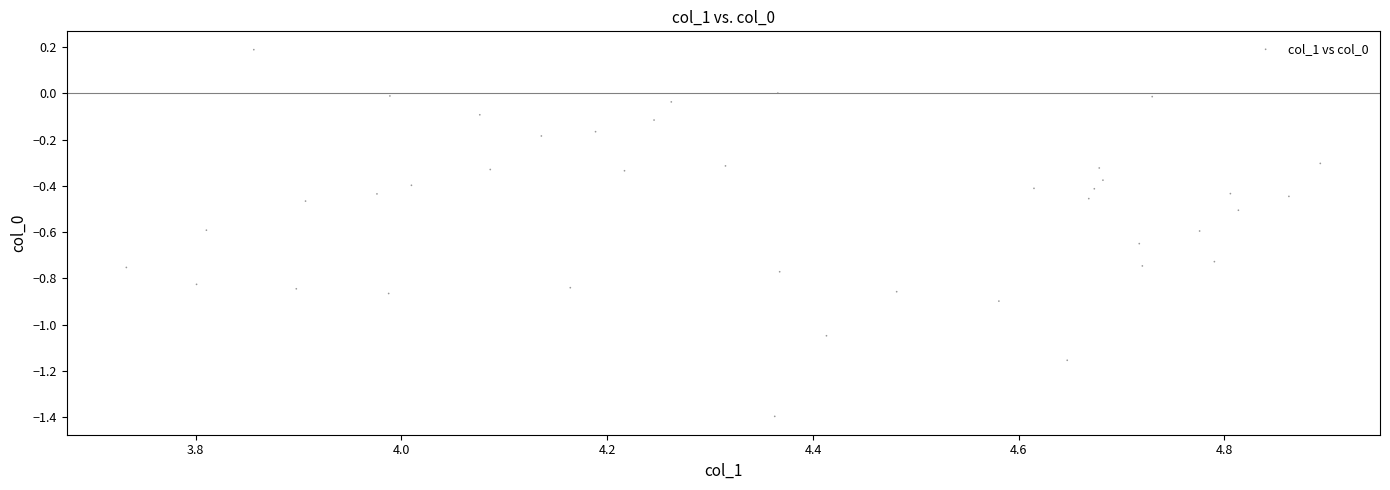

What is the range of X values (max minus min)?

1.2